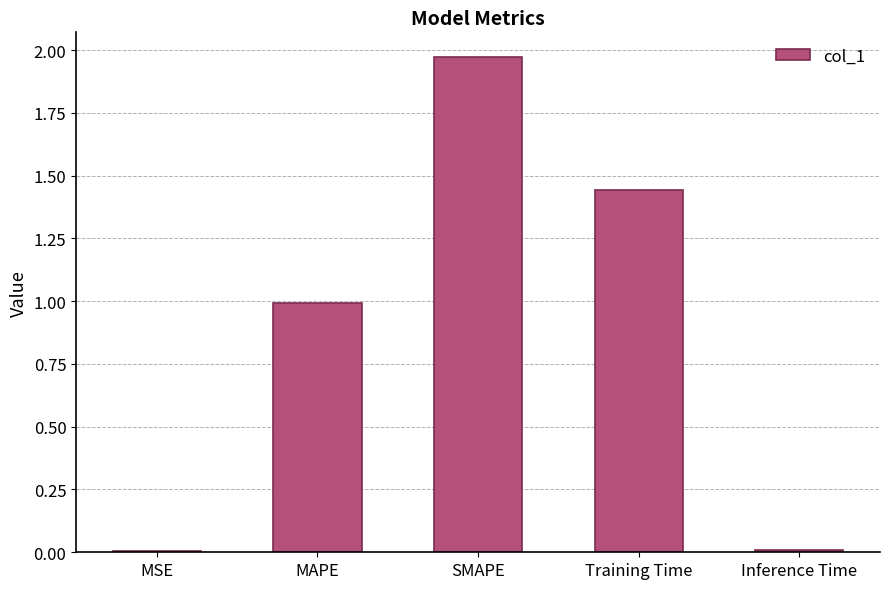

What value does the data have at MAPE?

1.0